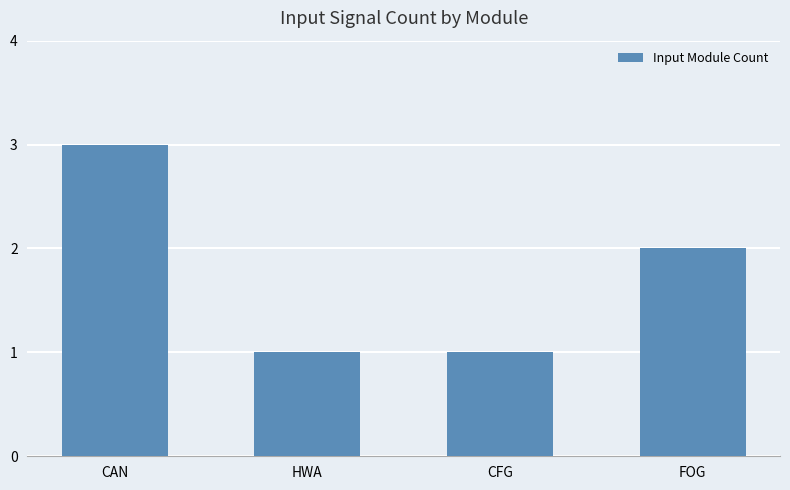

Reading right to left, what are all the values shown in this chart?

2	1	1	3